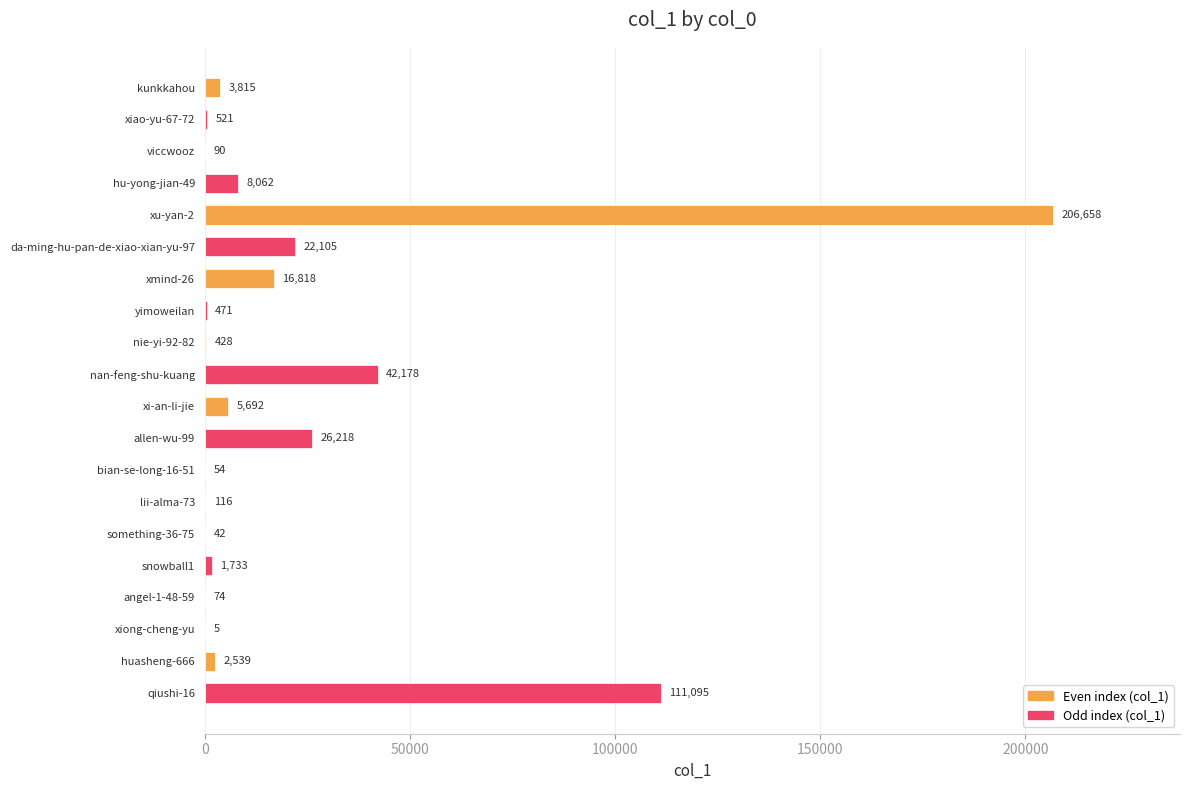

Are the bars horizontal?

Yes